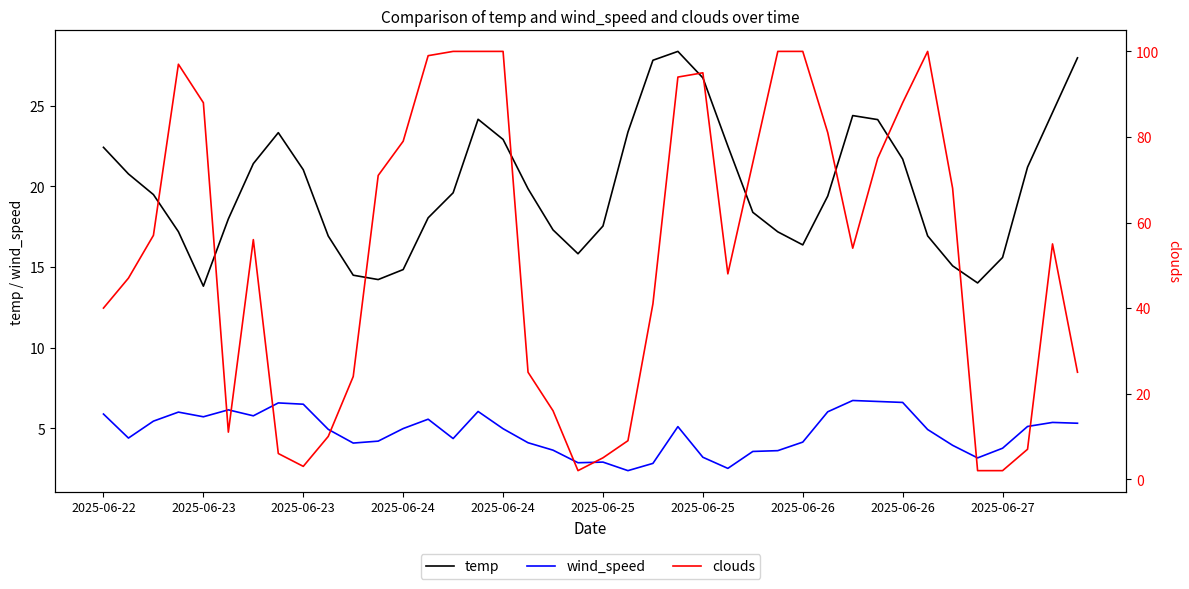

Which series has the widest spread of values?

clouds